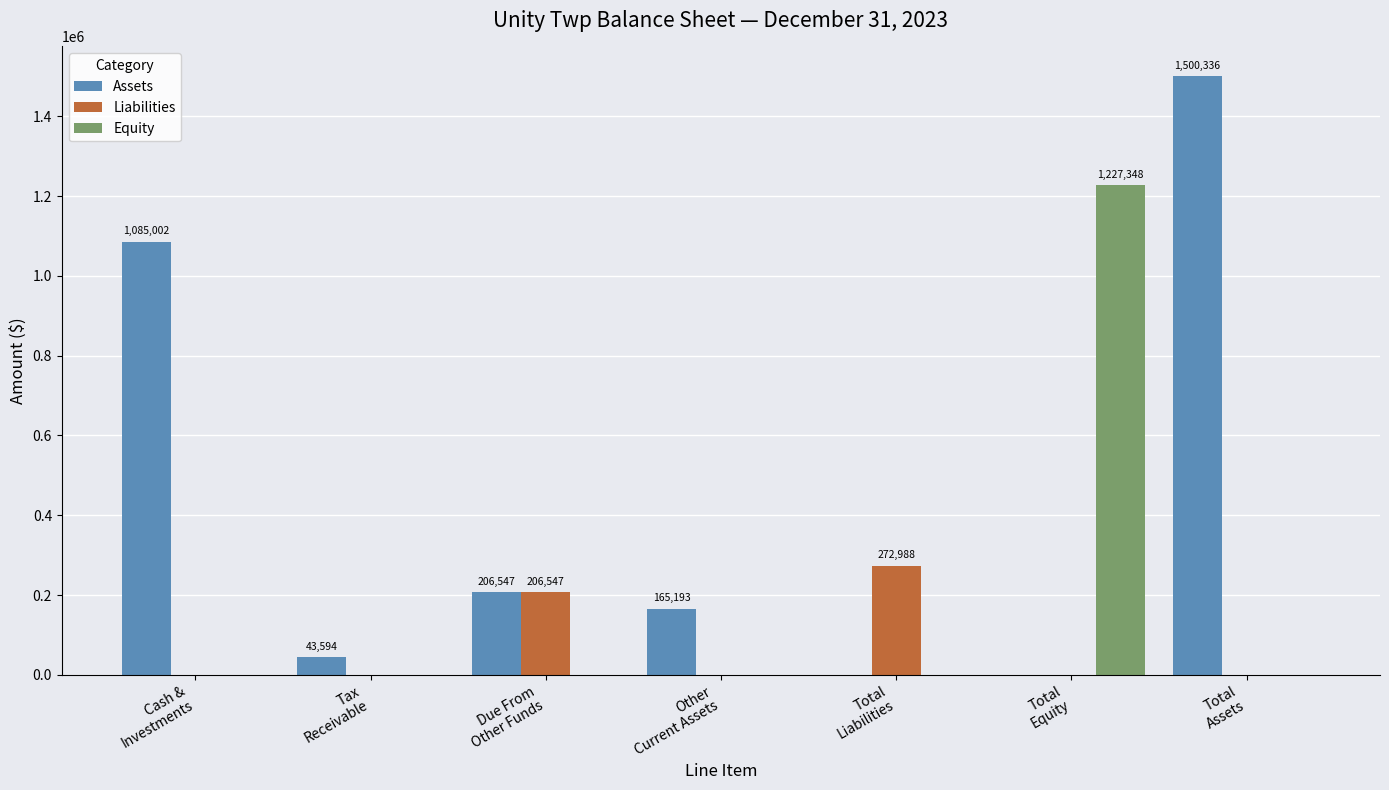

What is the sum of the Assets values at Total
Assets and Total
Equity?

1500336